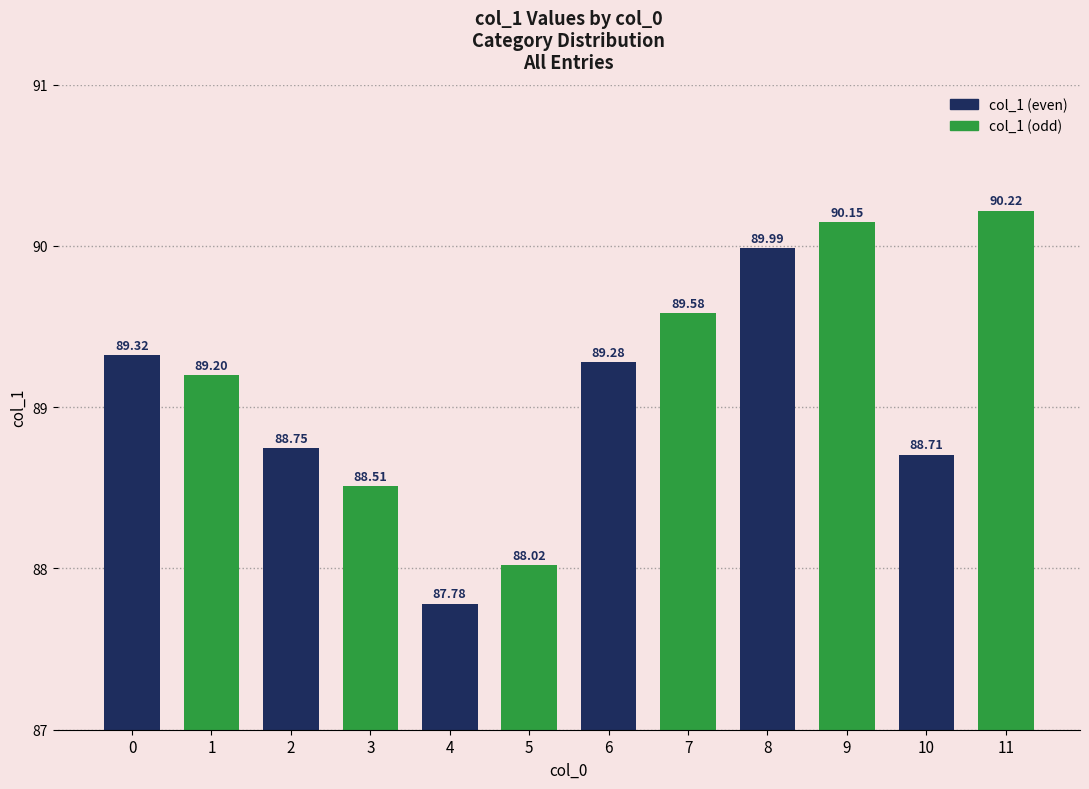

What is the sum of the values at 9 and 6?

179.4